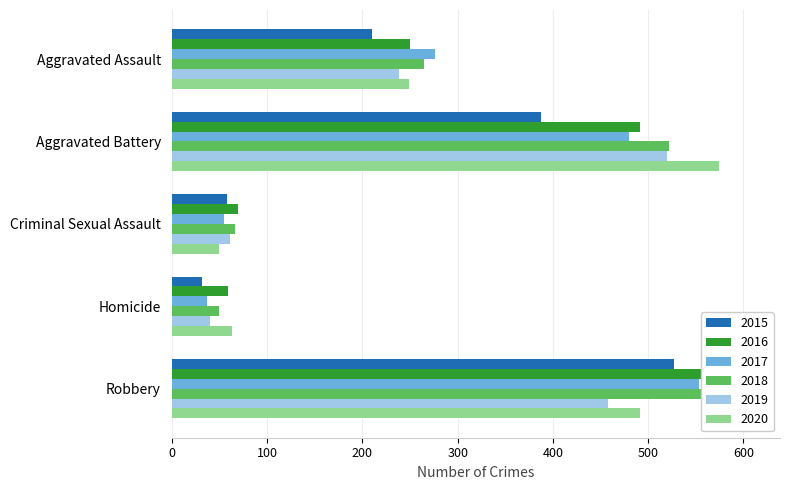

What are all the series names shown in the legend?

2015, 2016, 2017, 2018, 2019, 2020